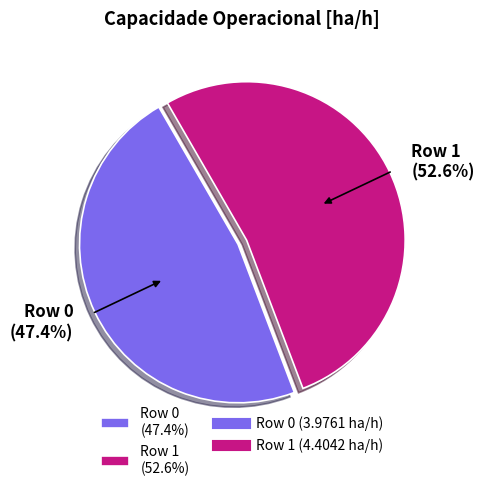

Rank the categories by value from highest to lowest.

Row 1, Row 0